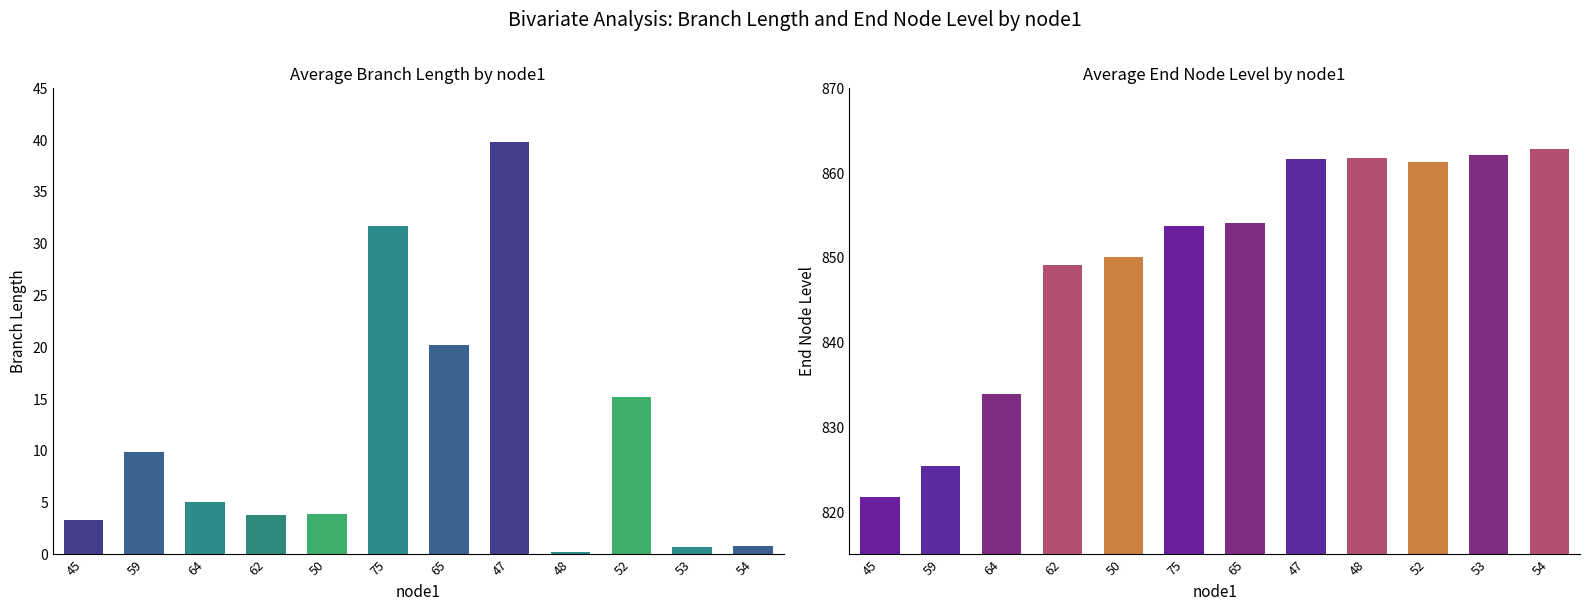

The value of length at 47 is 39.8. True or false?

True